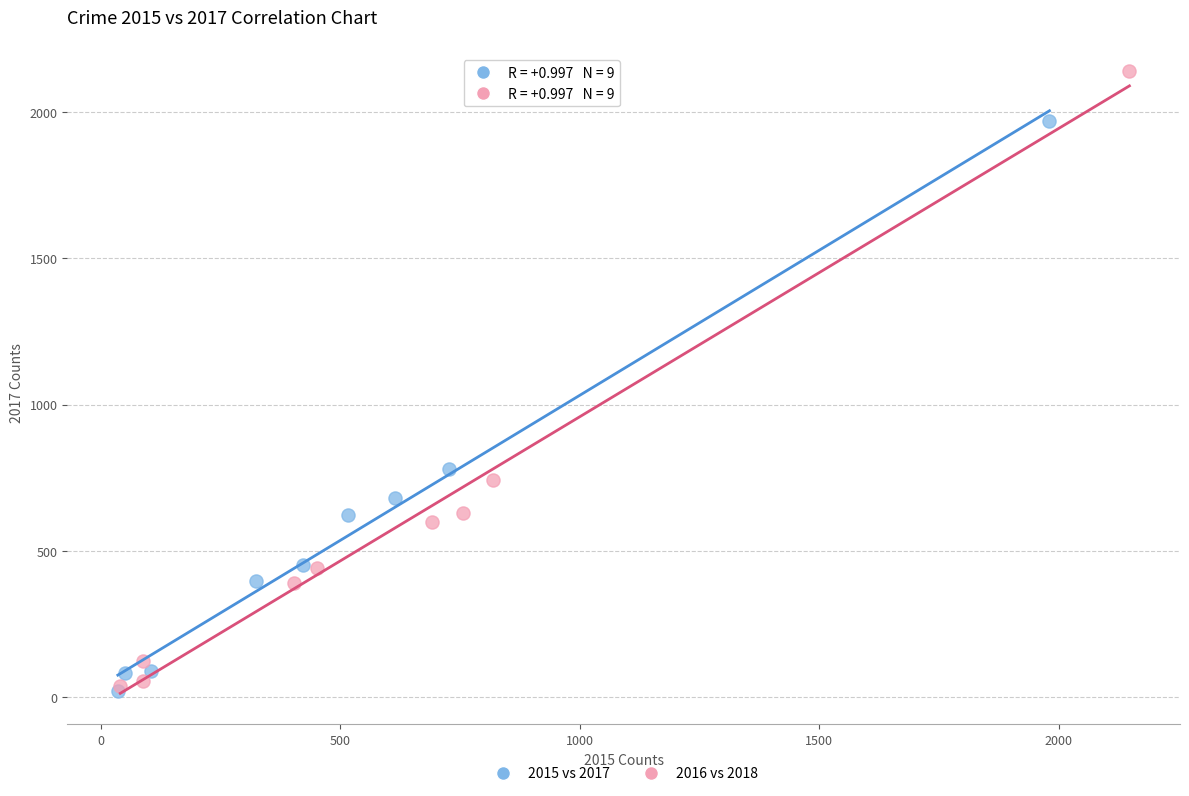

Which series reaches the maximum Y coordinate?

2016 vs 2018